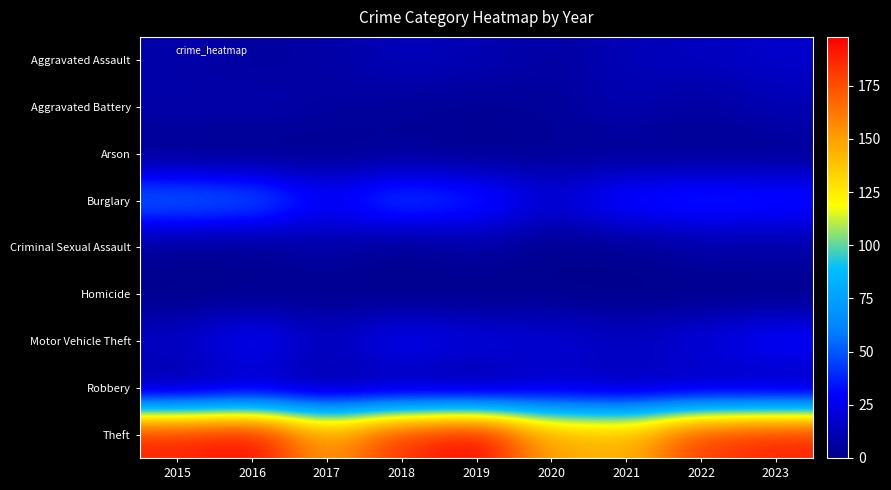

At which category is the sum across all series the highest?

2016